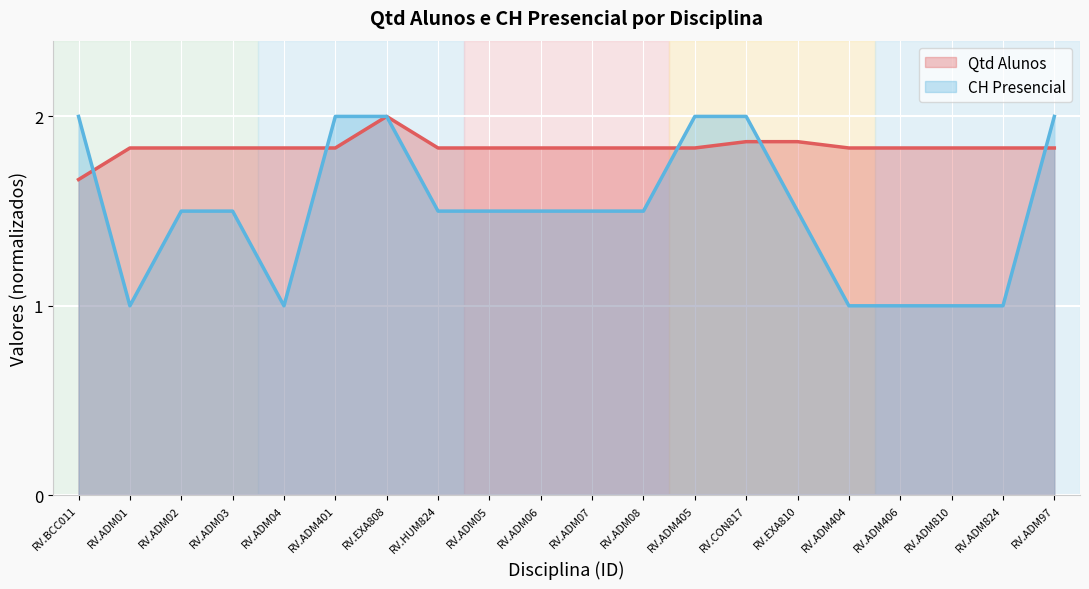

What is the difference between the second highest and minimum values in the Qtd Alunos series?

0.2